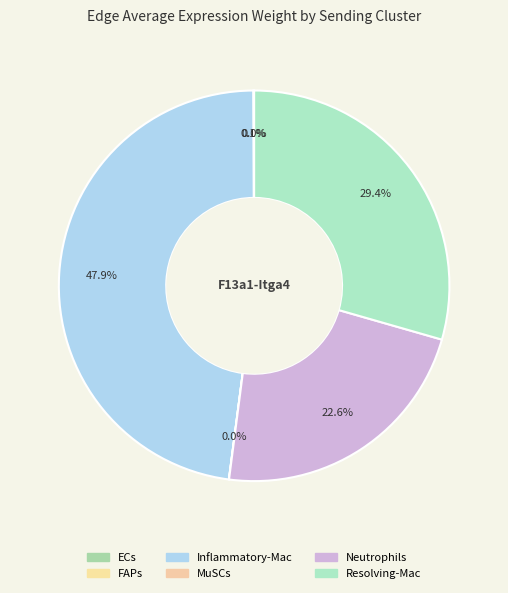

Is it true that Neutrophils is 14% of the pie?

False